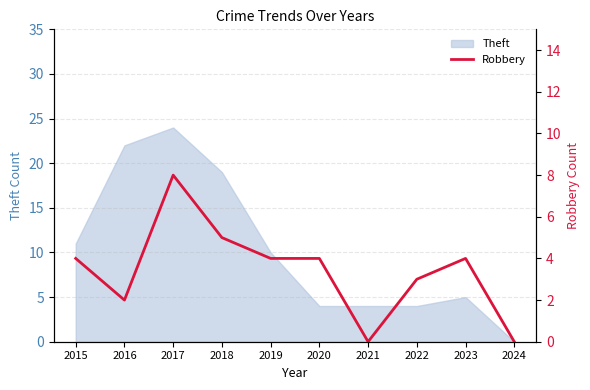

True or false: Theft has a value of 24 at 2017.

True